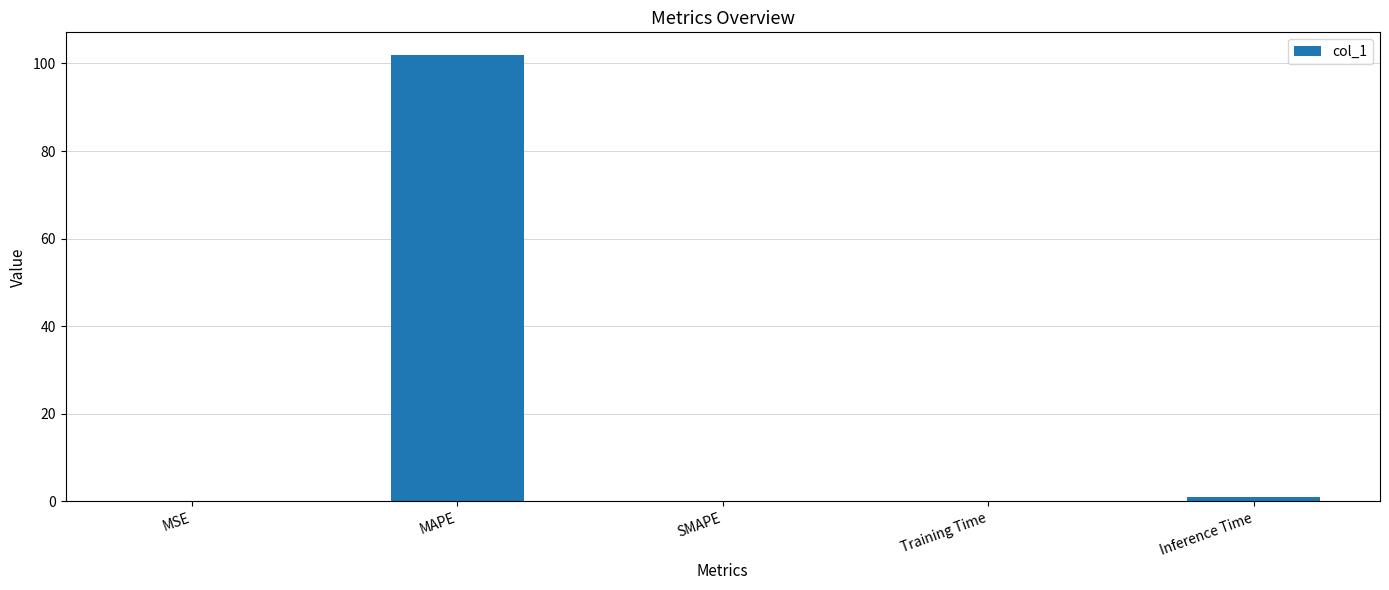

Is it true that the value at MAPE is 102.0?

True